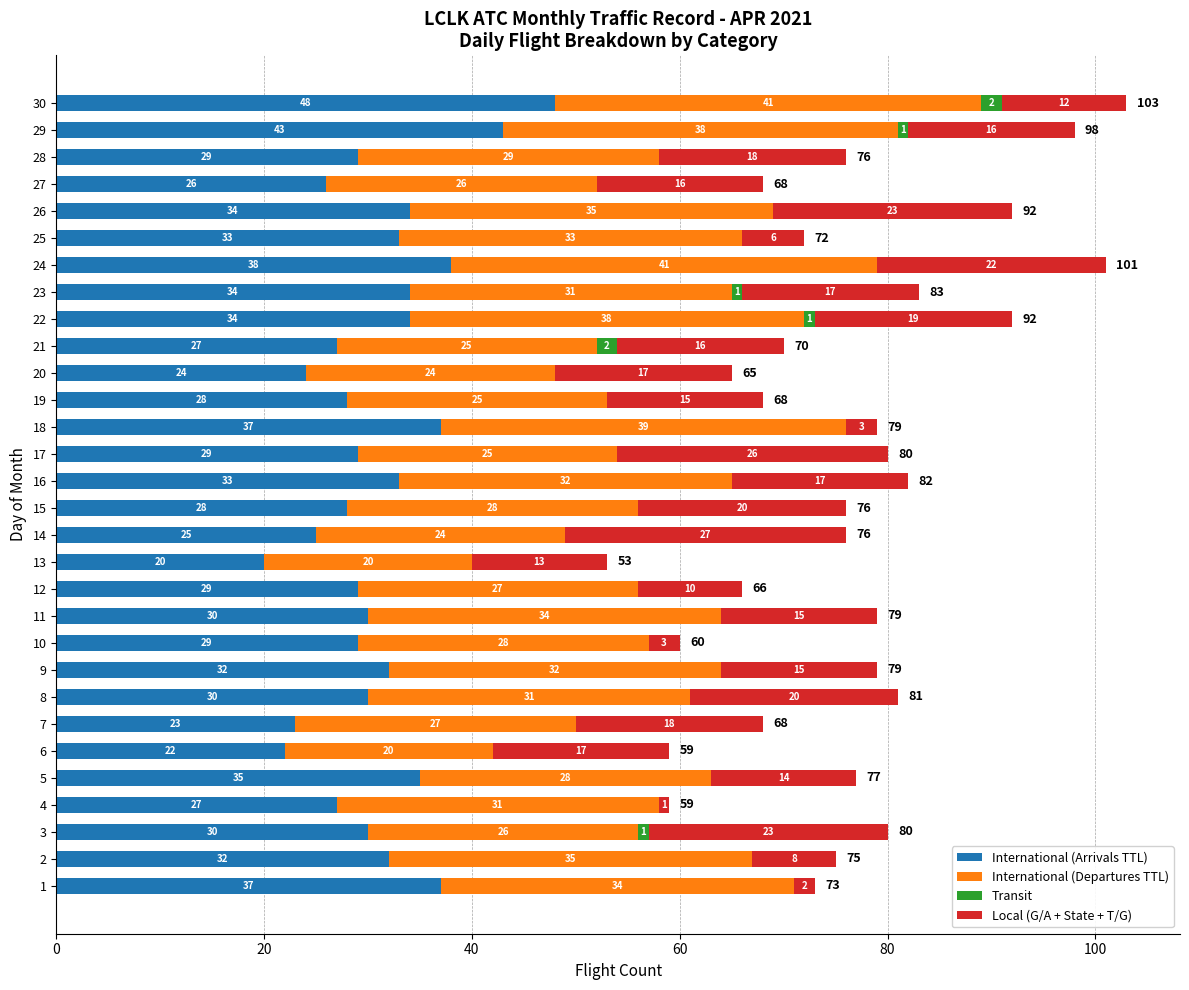

What is the total value across all series at 14?

76